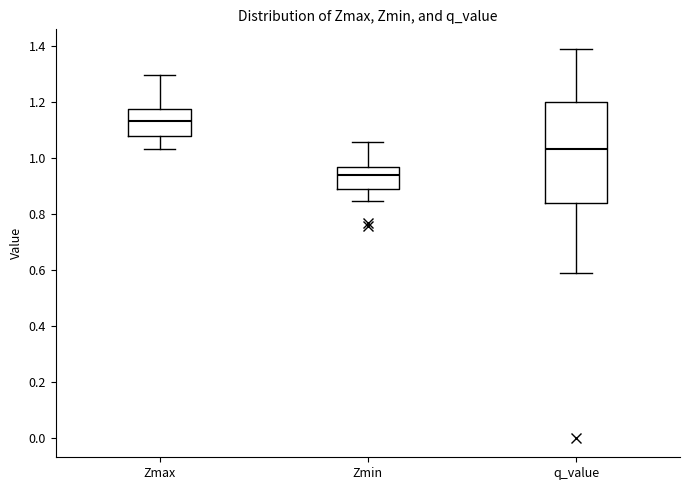

Reading left to right, transcribe this box plot: for each box, give where its median line is, the range the box spans, and where its two whiskers end, as read against the y-axis. The values are not printed on the chart, so give them approximately, as read against the axis.

Zmax: median 1.14, box 1.08 to 1.18, whiskers 1.04 to 1.30
Zmin: median 0.94, box 0.88 to 0.96, whiskers 0.84 to 1.06
q_value: median 1.04, box 0.84 to 1.20, whiskers 0.60 to 1.40